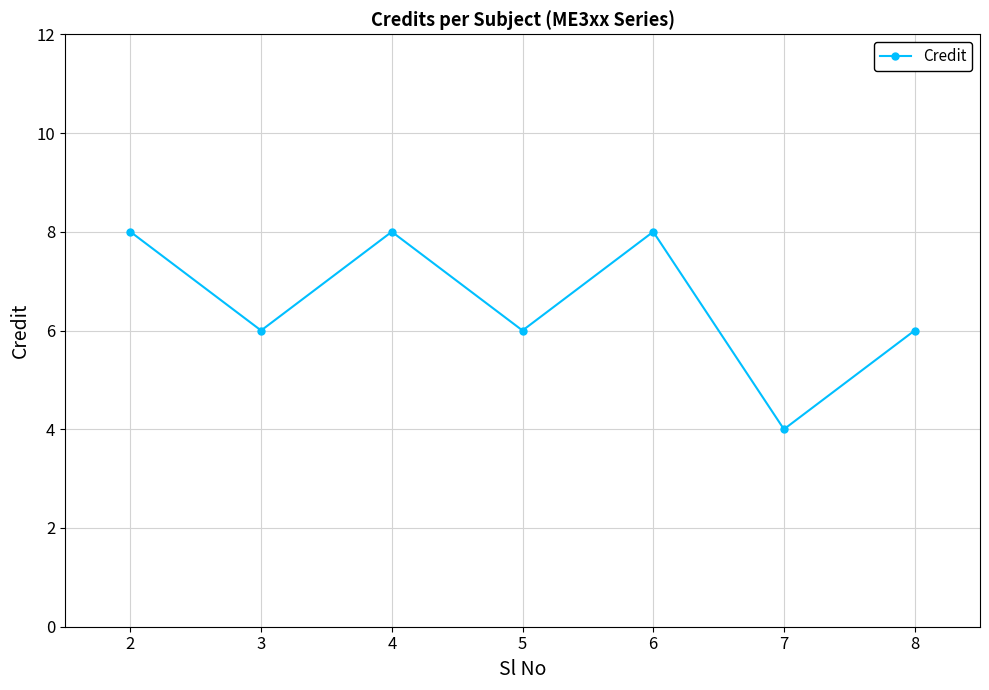

Is it true that the value at 7 is 1?

False